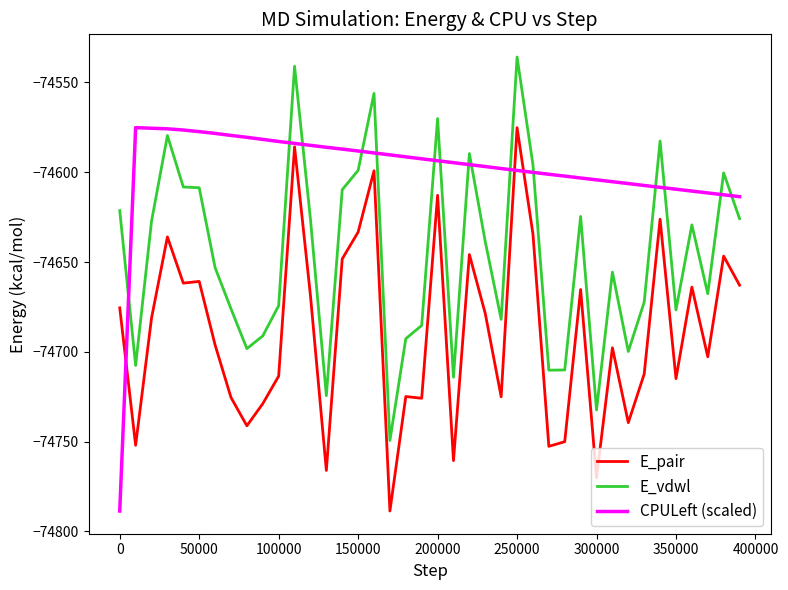

List the series in order of their overall mean, lowest first.

E_pair, E_vdwl, CPULeft (scaled)